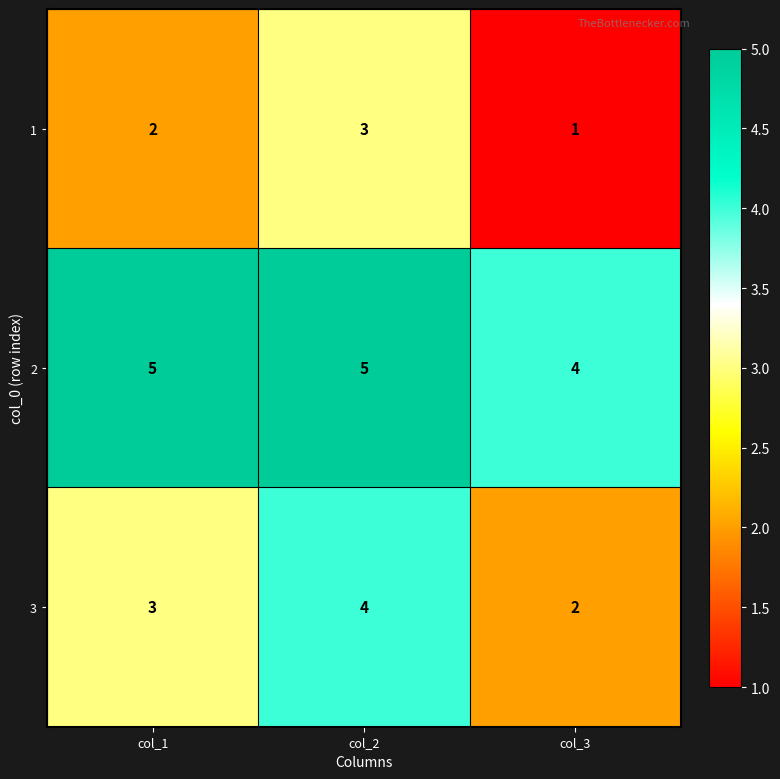

Which category has the lowest value in the 2 series?

col_3